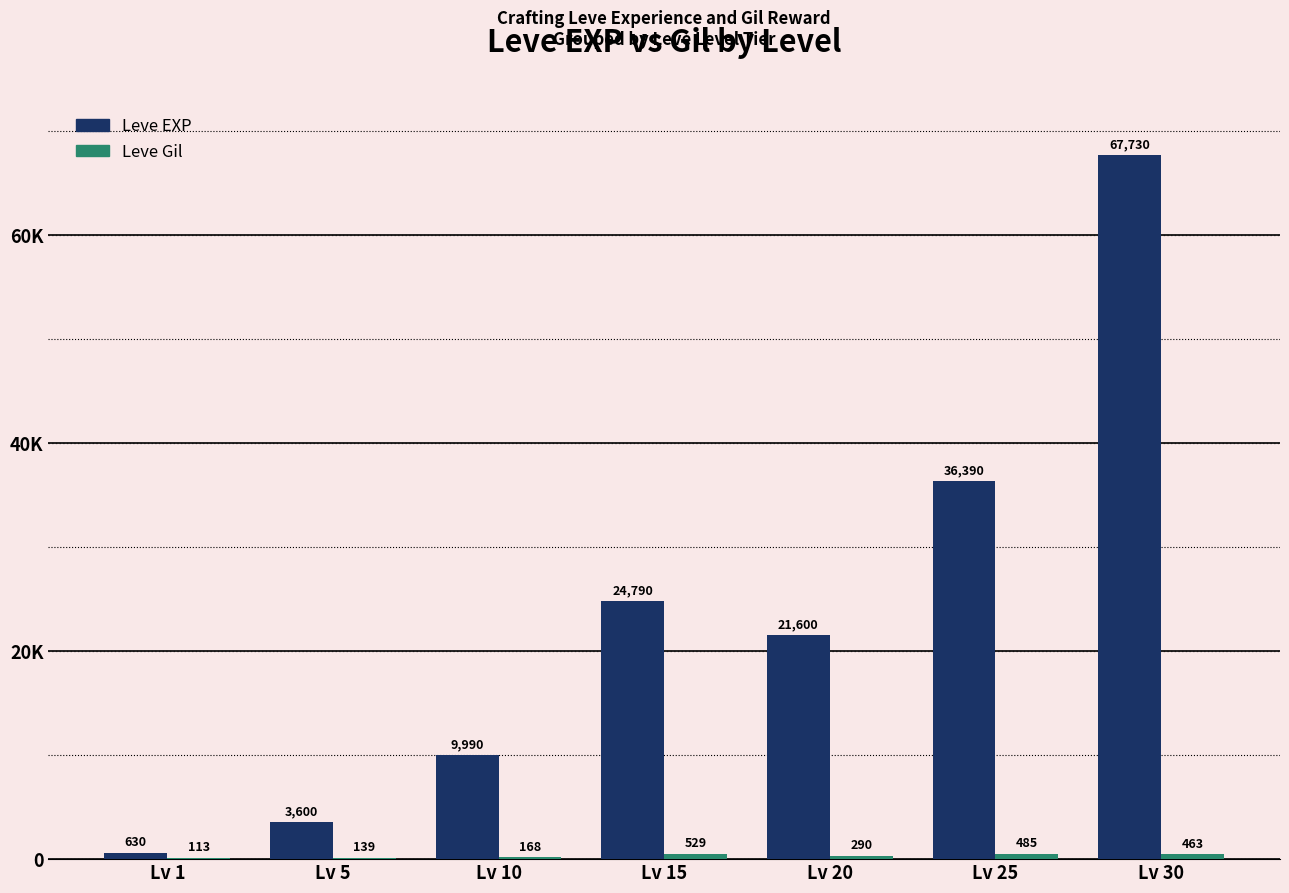

What is the difference between the second highest and second lowest values in the Leve EXP series?

32790